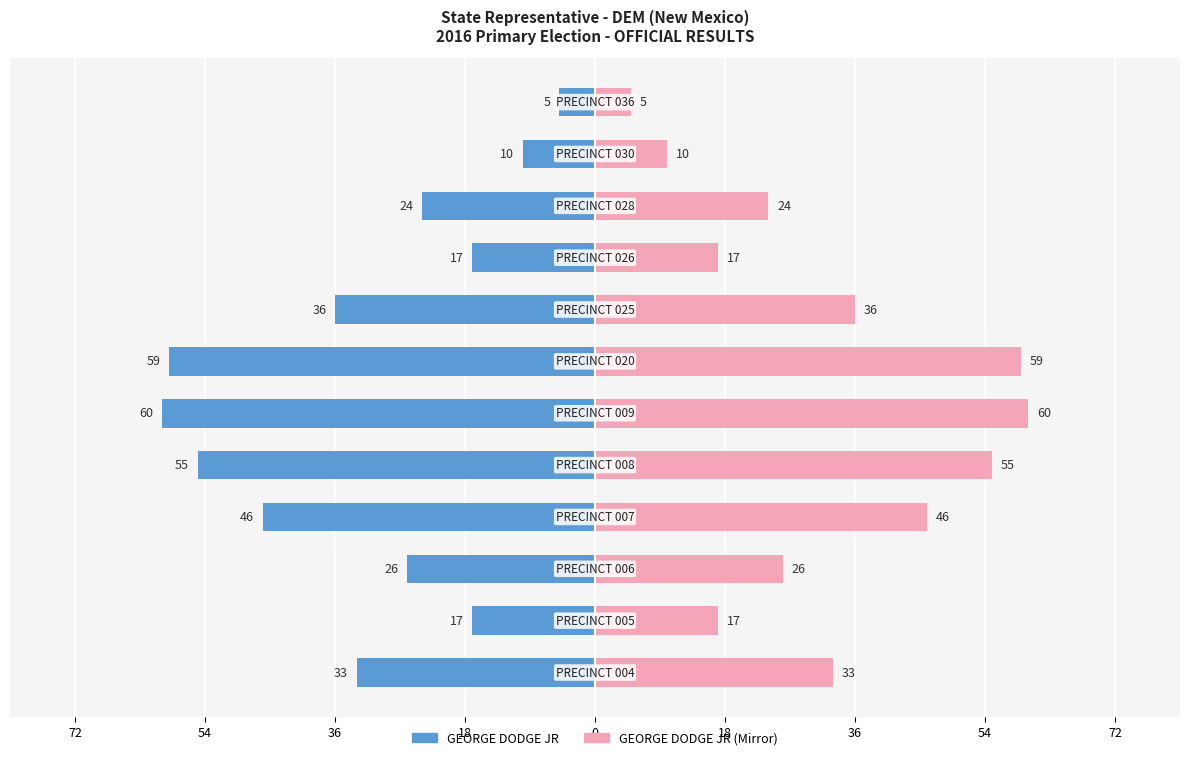

Between 54 and 10, which series saw the biggest shift?

GEORGE DODGE JR (Left)